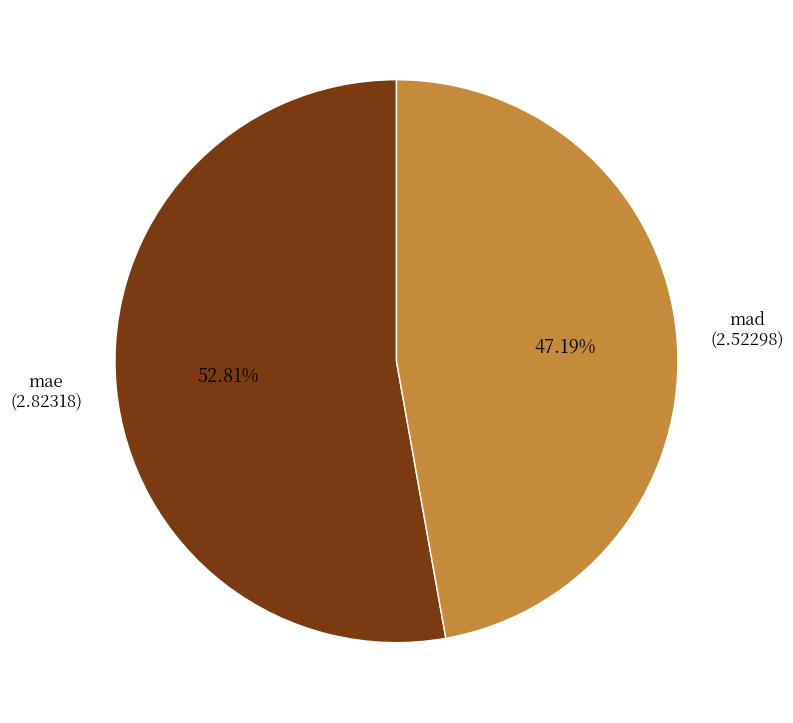

What is the smallest slice in the pie chart?

mad